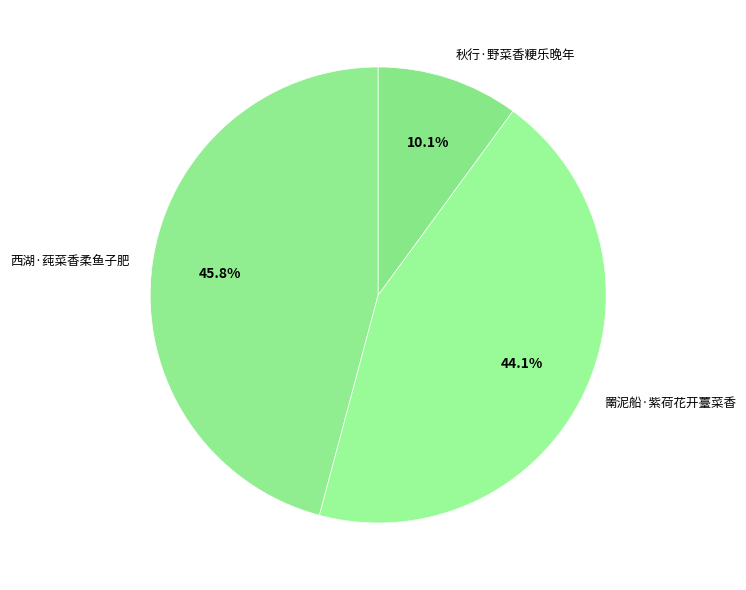

To the nearest percent, what portion does 西湖·莼菜香柔鱼子肥 represent?

46%